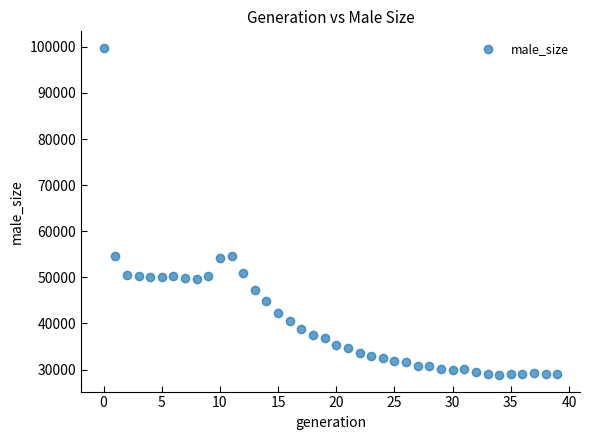

Count the number of points in this scatter plot.

40